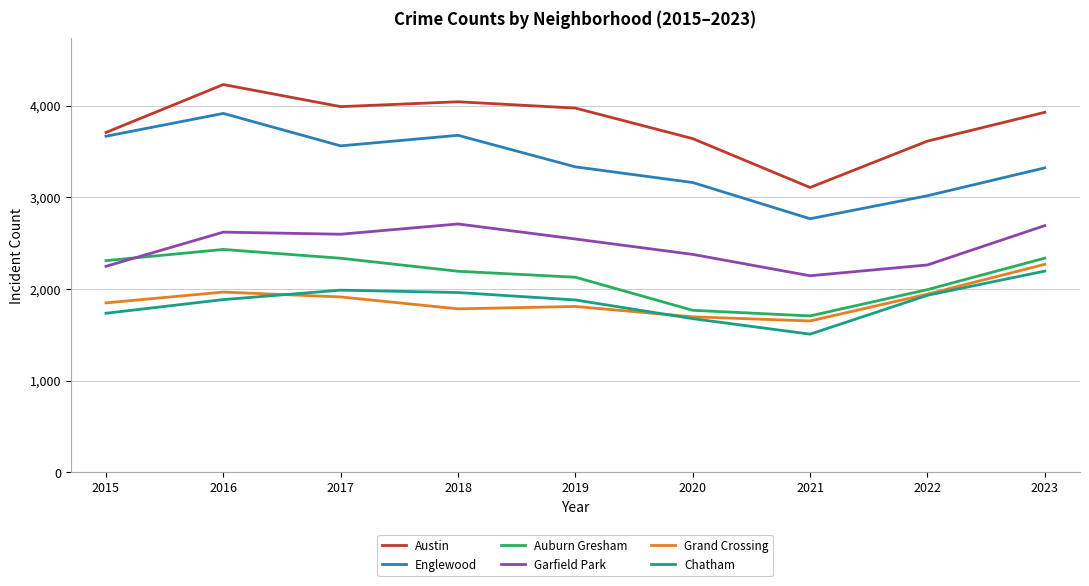

True or false: Garfield Park and Chatham intersect in this chart.

False